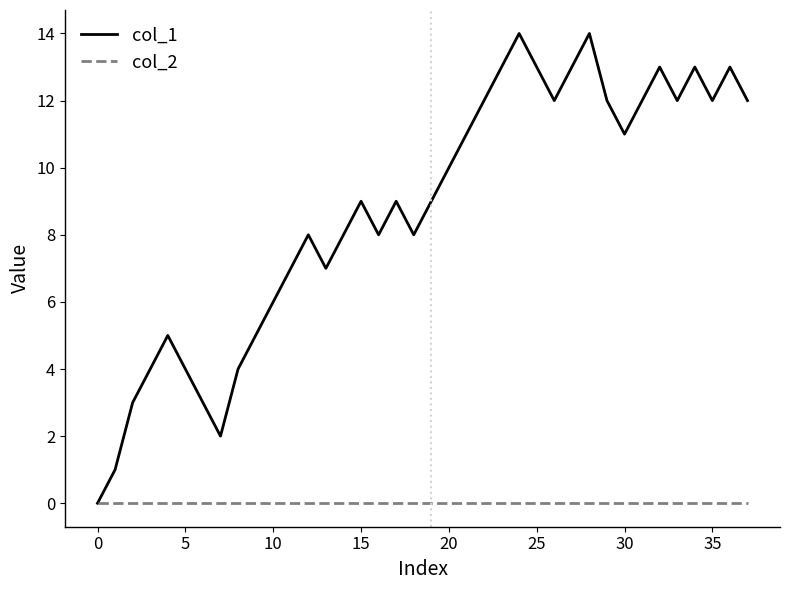

Reading left to right, what are all the values shown in this chart?

col_1: 0	1	3	4	5	4	3	2	4	5	6	7	8	7	8	9	8	9	8	9	10	11	12	13	14	13	12	13	14	12	11	12	13	12	13	12	13	12
col_2: 0	0	0	0	0	0	0	0	0	0	0	0	0	0	0	0	0	0	0	0	0	0	0	0	0	0	0	0	0	0	0	0	0	0	0	0	0	0